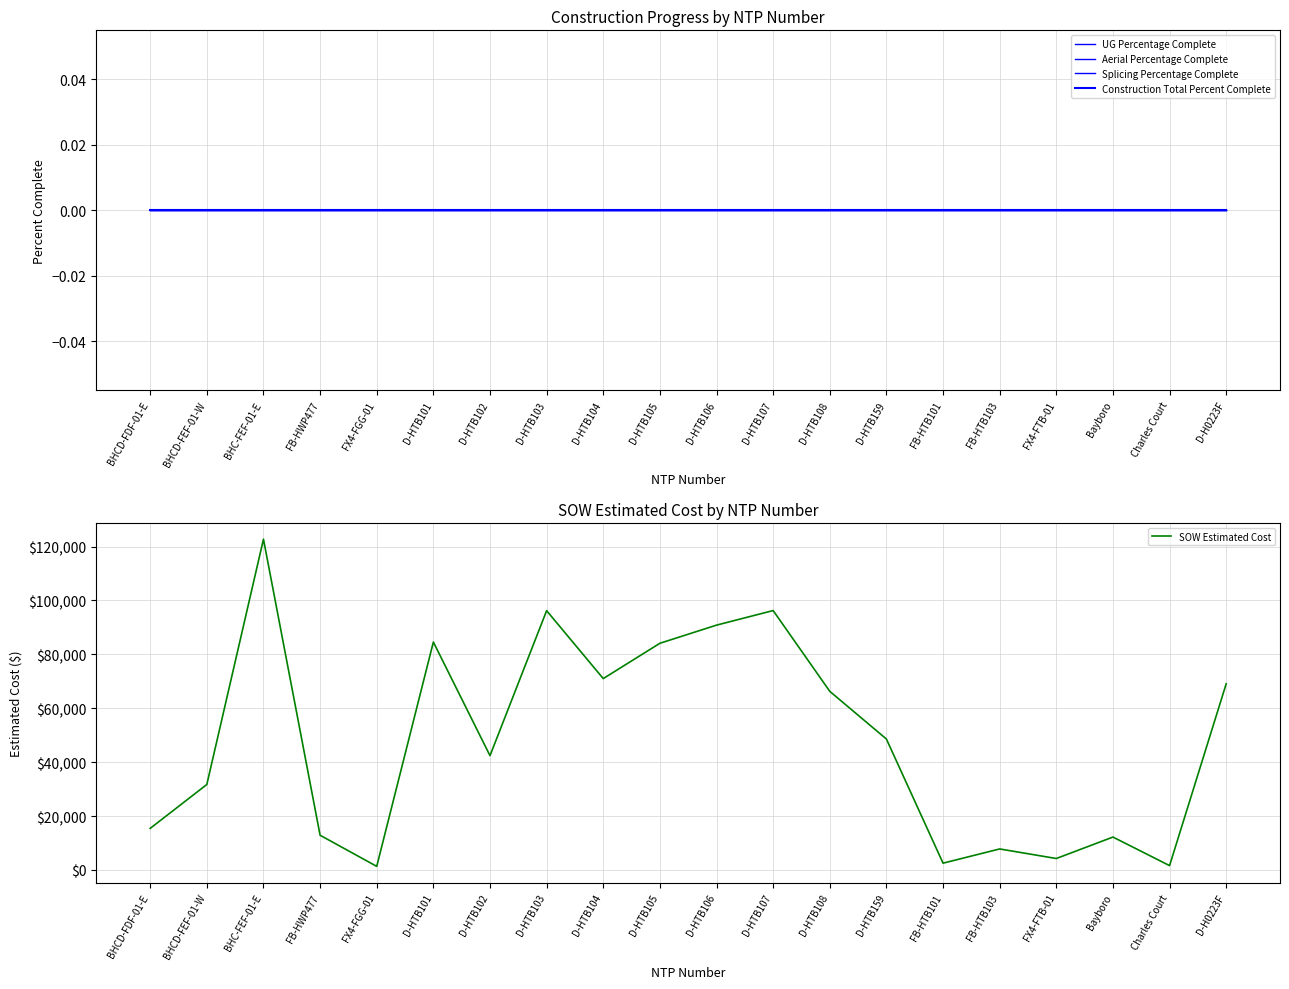

List the labels in order of UG Percentage Complete value, largest first.

BHCD-FDF-01-E, BHCD-FEF-01-W, BHC-FEF-01-E, FB-HWP477, FX4-FGG-01, D-HTB101, D-HTB102, D-HTB103, D-HTB104, D-HTB105, D-HTB106, D-HTB107, D-HTB108, D-HTB159, FB-HTB101, FB-HTB103, FX4-FTB-01, Bayboro, Charles Court, D-H0223F